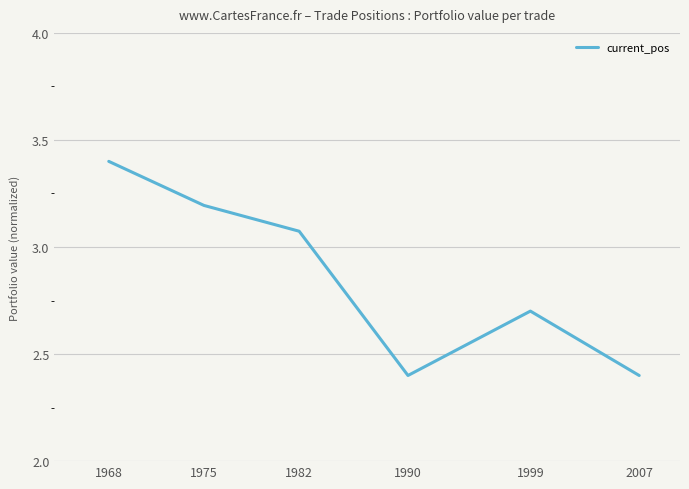

The chart shows a value of 3.4 at 1968. True or false?

True